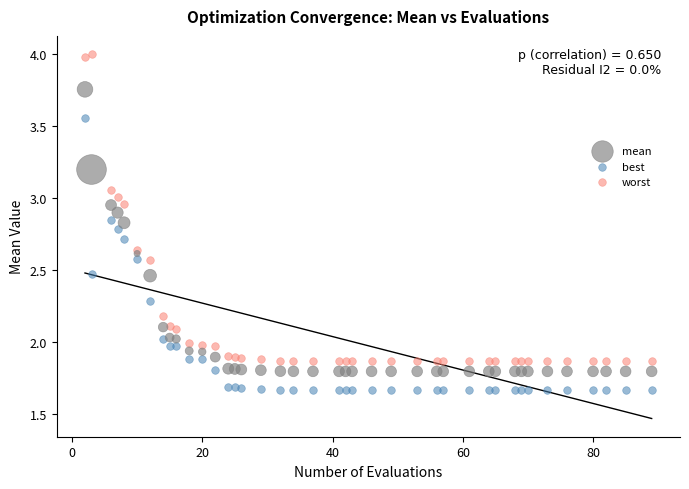

Which series contains the highest Y value?

worst